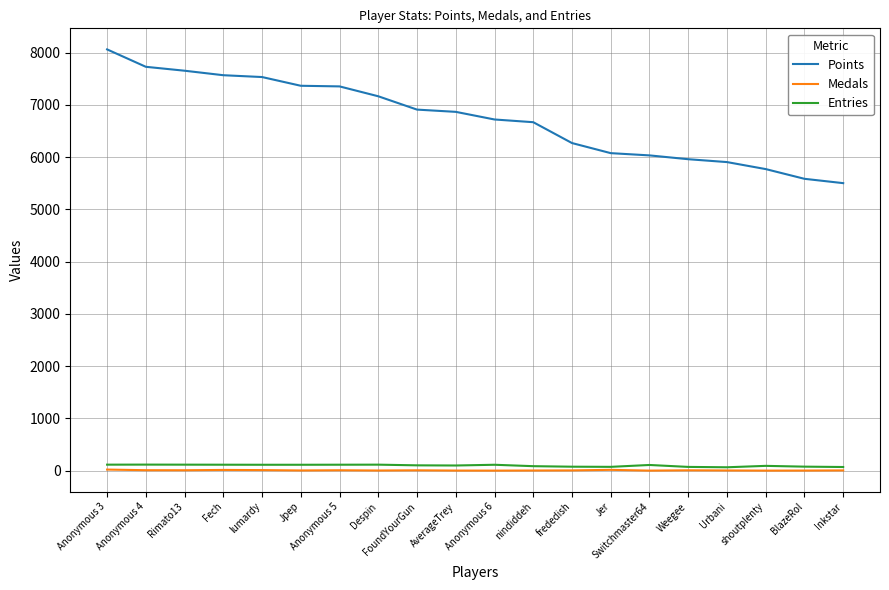

What is the spread (max minus min) of values at Inkstar?

5496